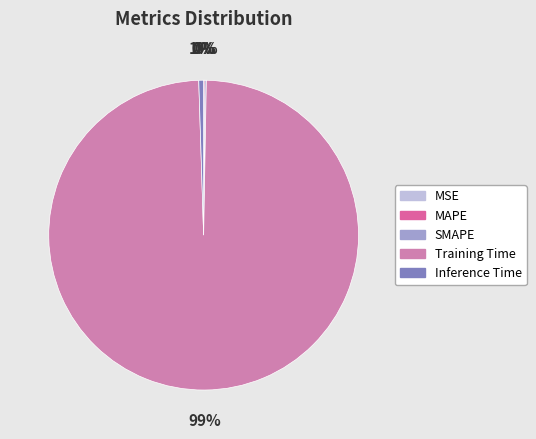

To the nearest percent, what portion does Training Time represent?

99%